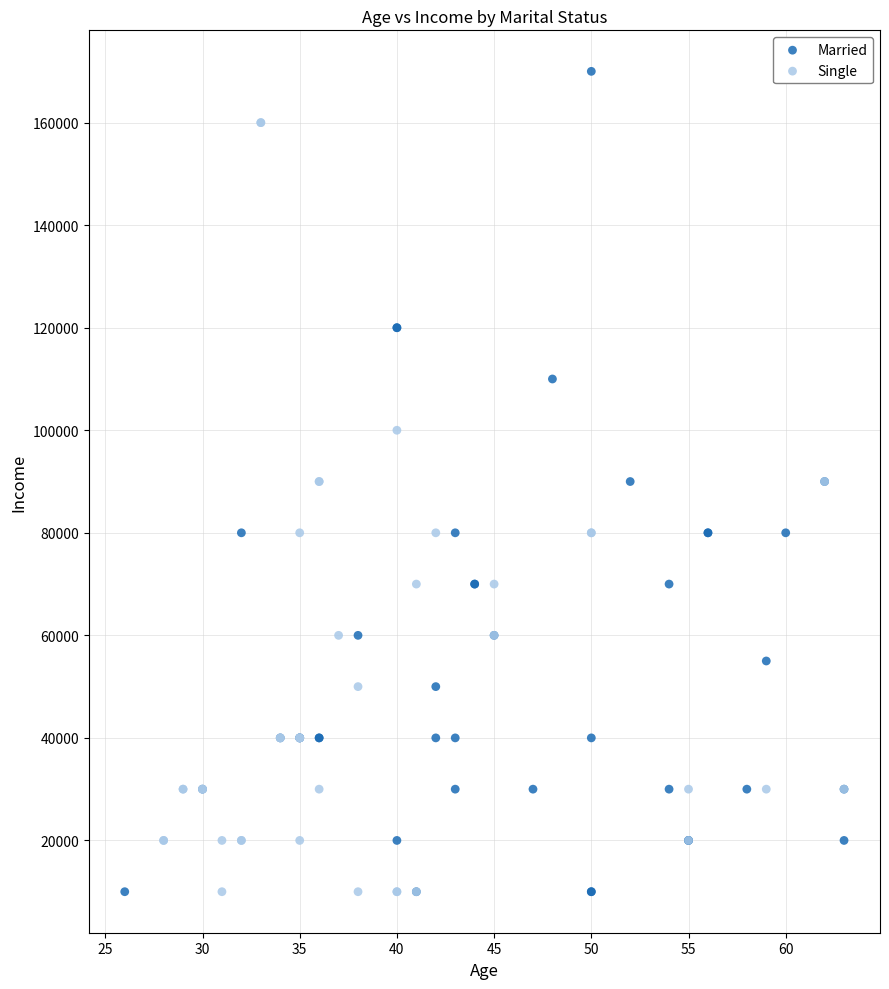

Which series contains the highest Y value?

Married